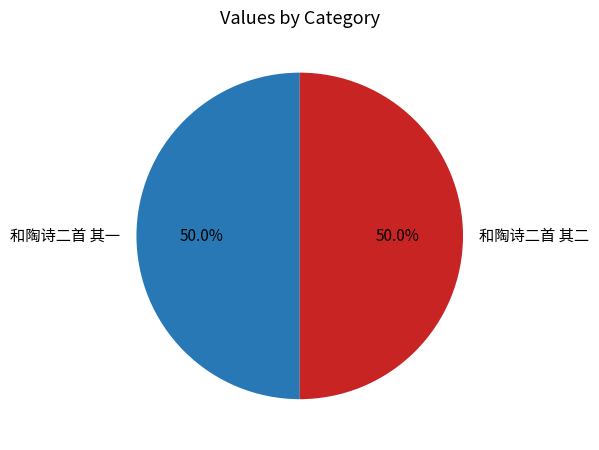

What portion of the pie excludes 和陶诗二首 其一?

50.0%